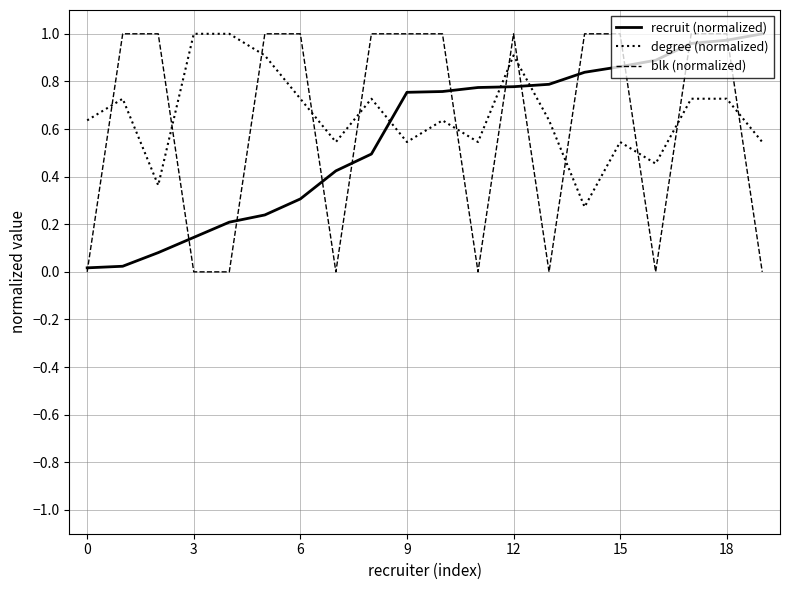

Which series has the widest spread of values?

blk (normalized)